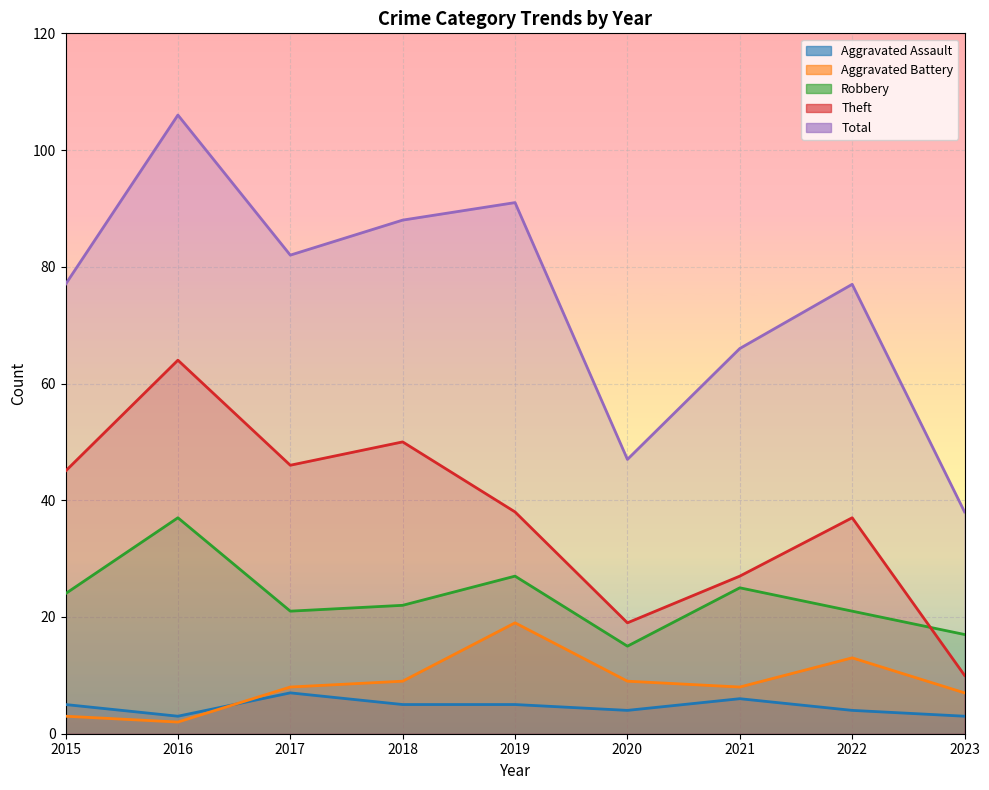

What are all the series names shown in the legend?

Aggravated Assault, Aggravated Battery, Robbery, Theft, Total